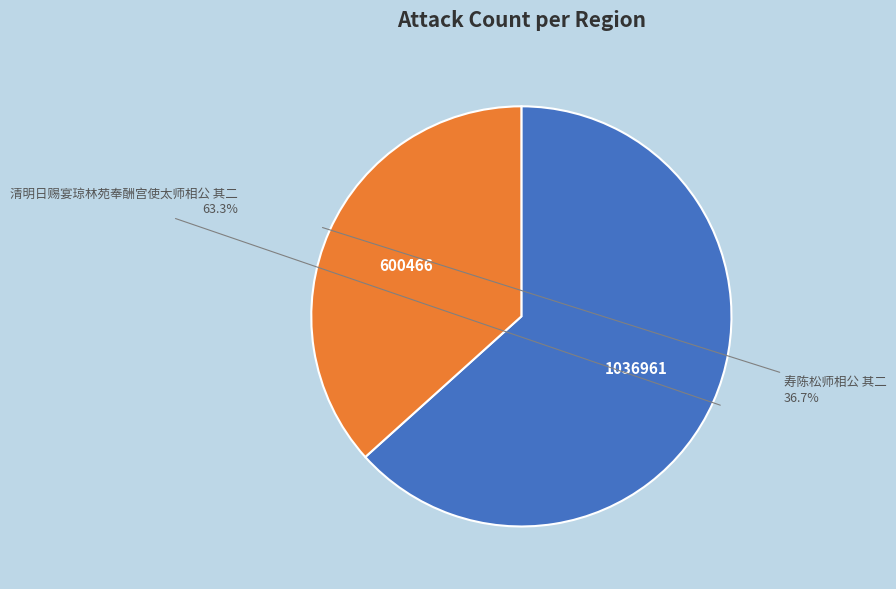

Is it true that 清明日赐宴琼林苑奉酬宫使太师相公 其二 is 63% of the pie?

True